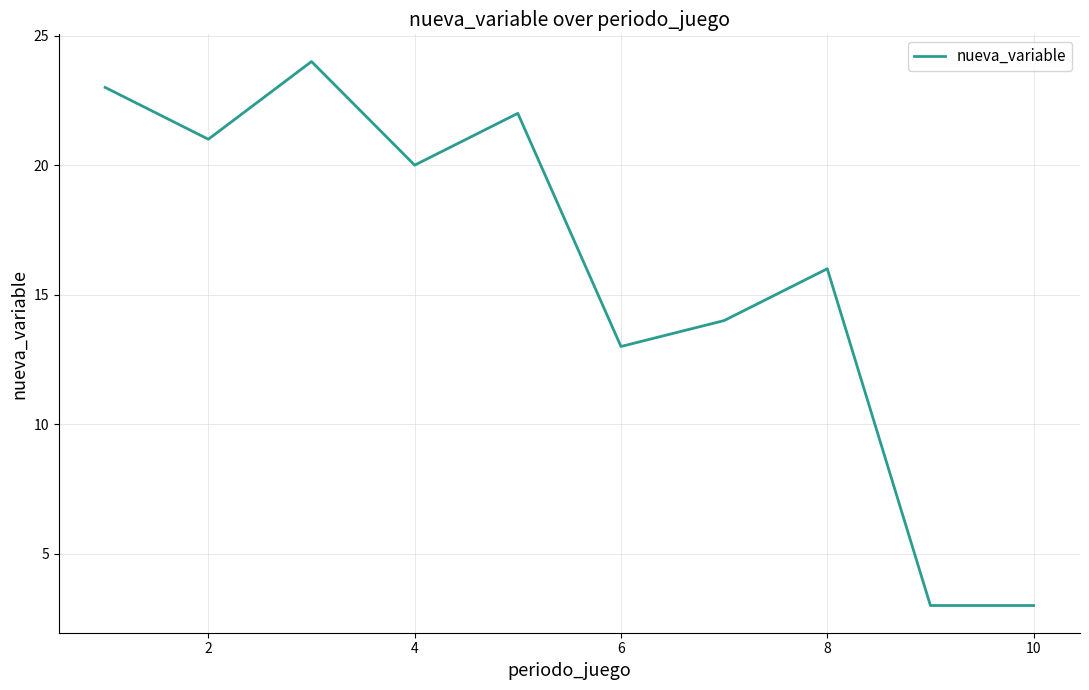

What is the minimum value shown in the chart?

3